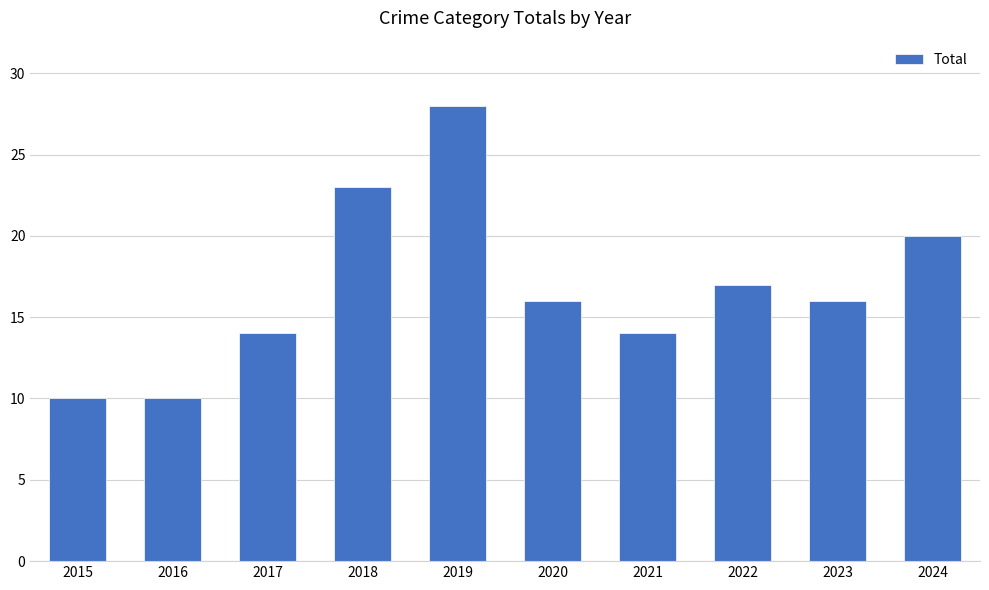

What is the difference between the values at 2017 and 2016?

4